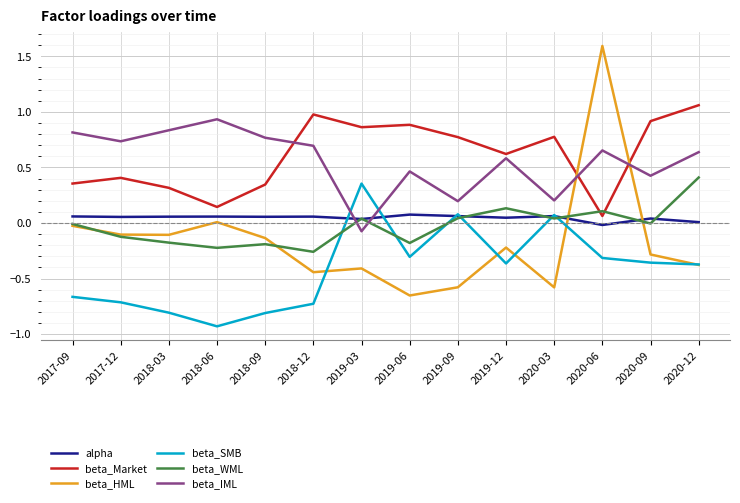

How many interior local valleys does the beta_HML series have?

4